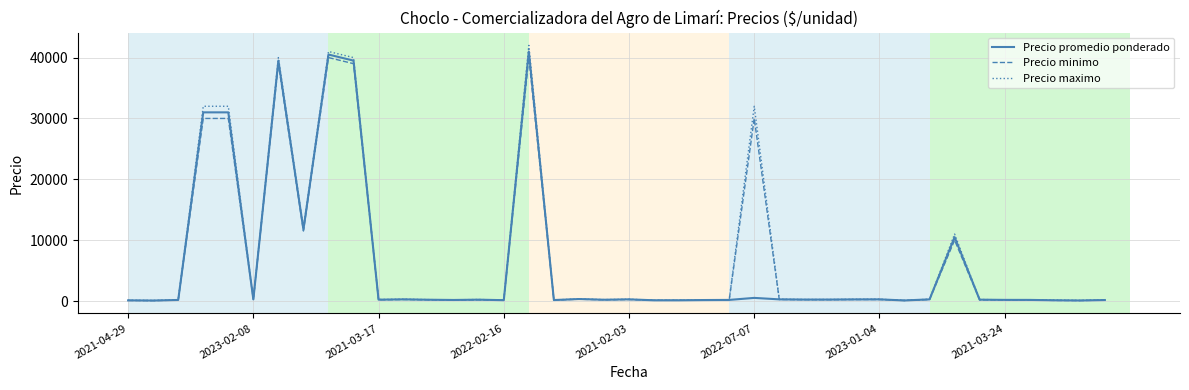

What is the highest value of the Precio promedio ponderado series?

41000